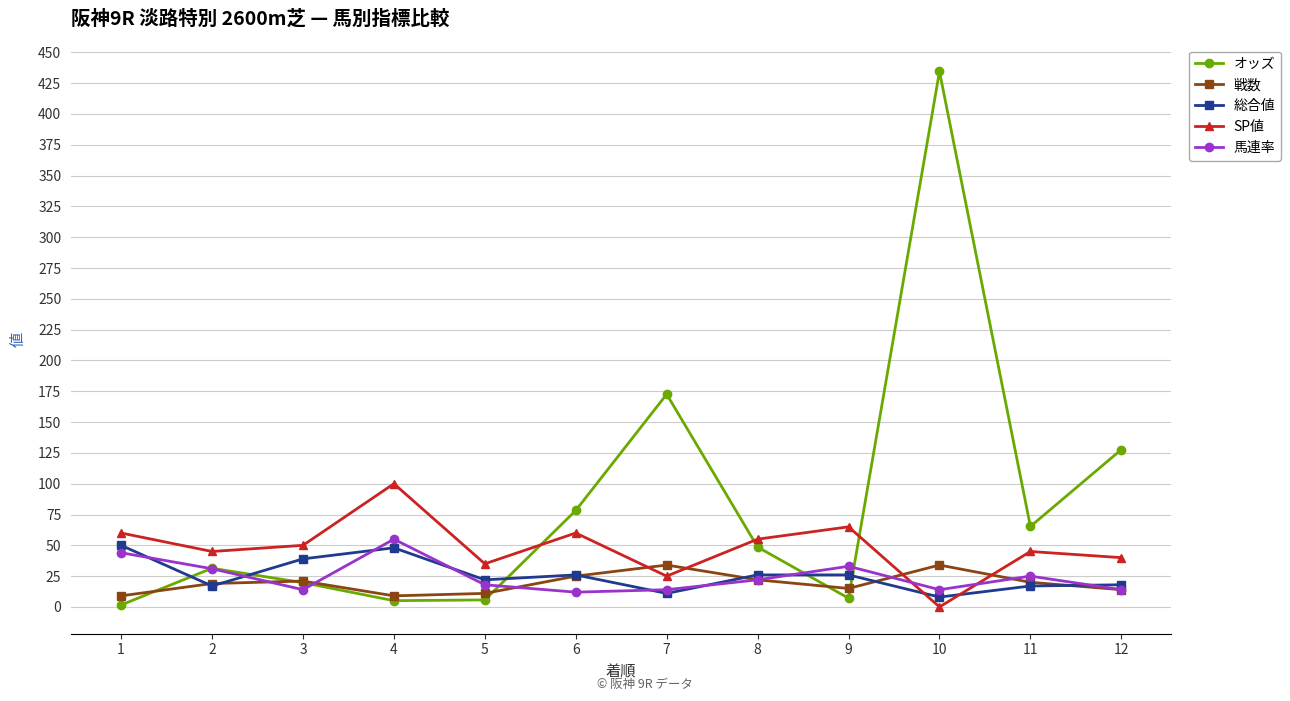

At which category is the sum across all series the highest?

10